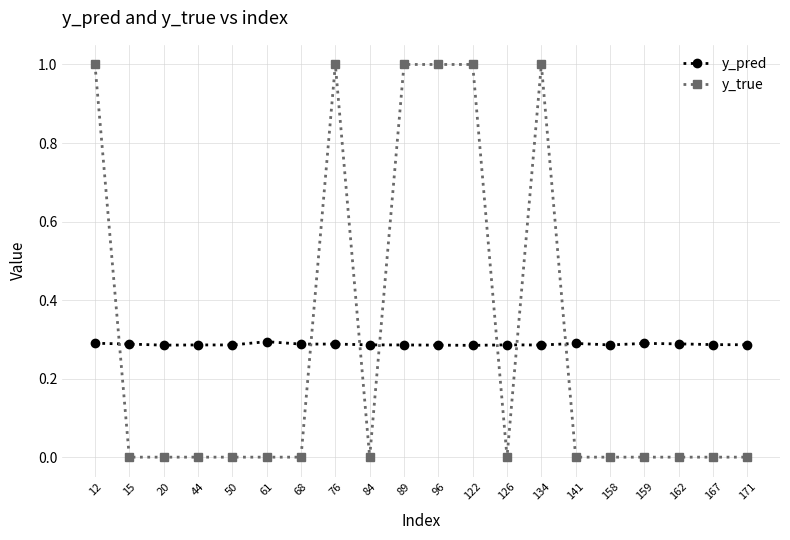

What is the difference between the highest and lowest values at 12?

0.7